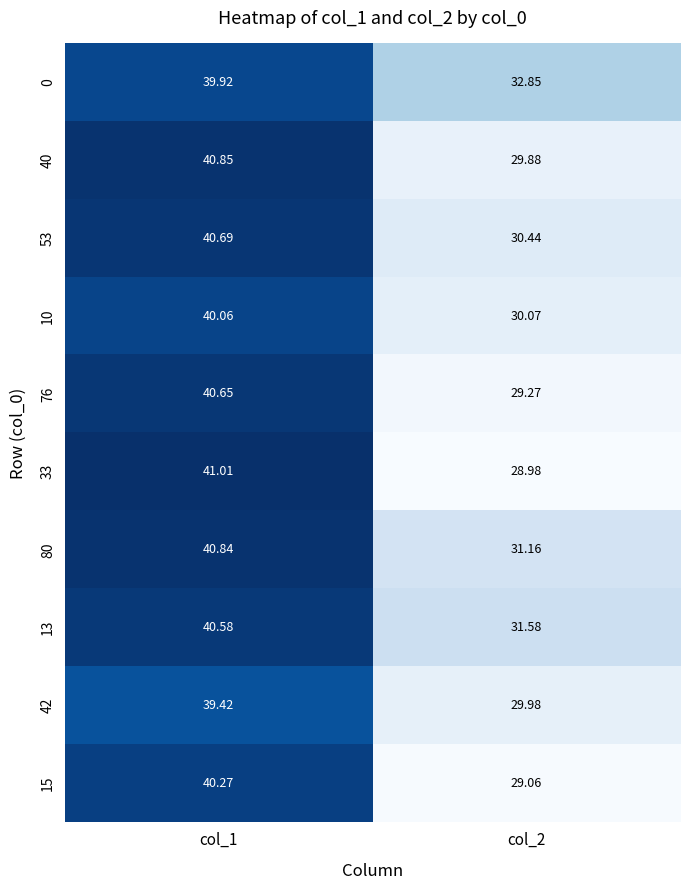

What is the maximum value shown in the chart?

41.0